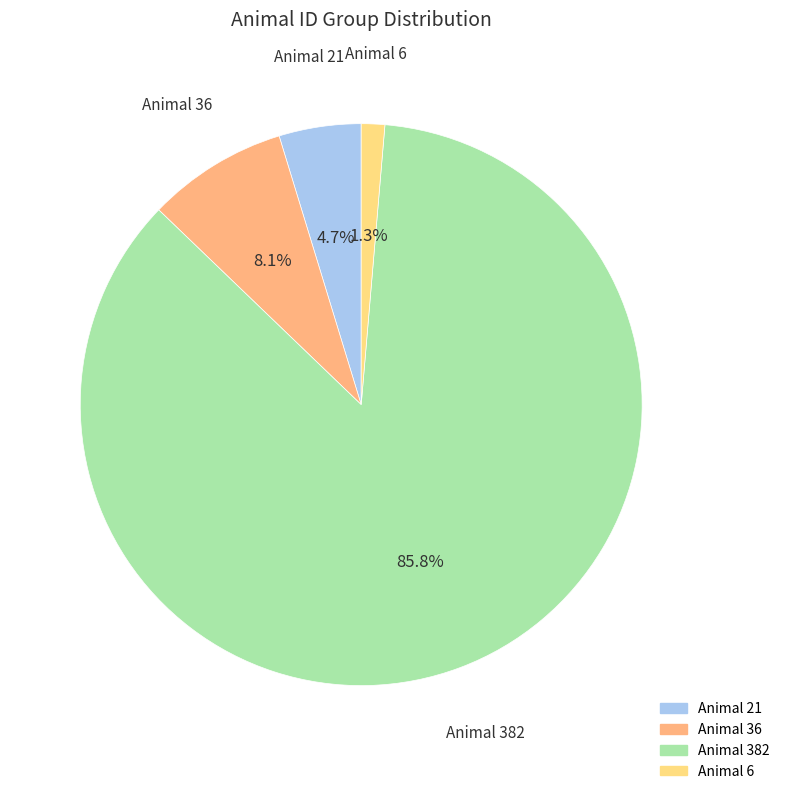

Is there any slice that represents more than half of the pie?

Yes